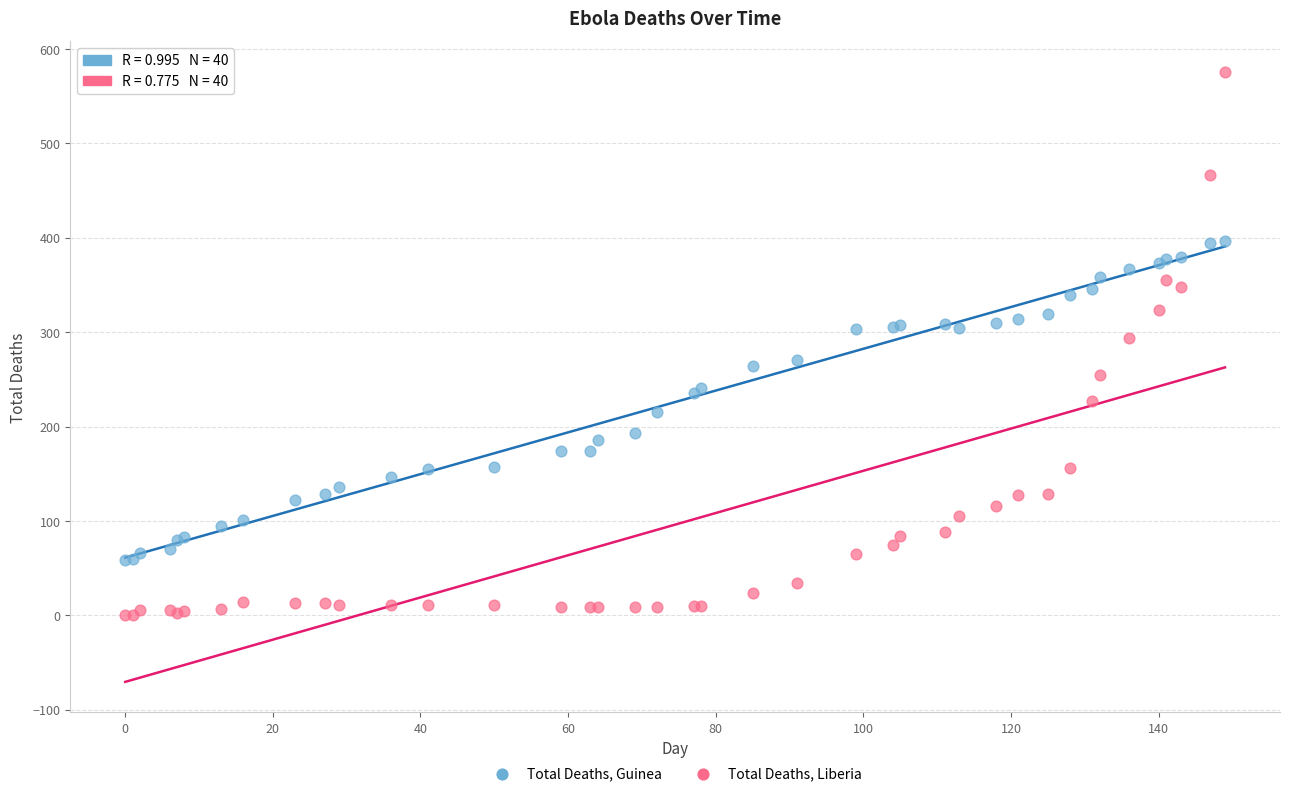

Which series contains the highest Y value?

Total Deaths, Liberia